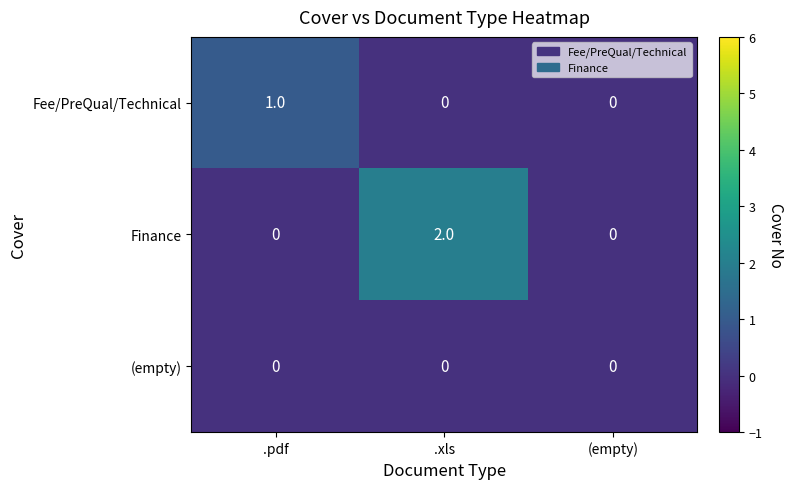

Which label corresponds to the largest value in the chart?

.xls